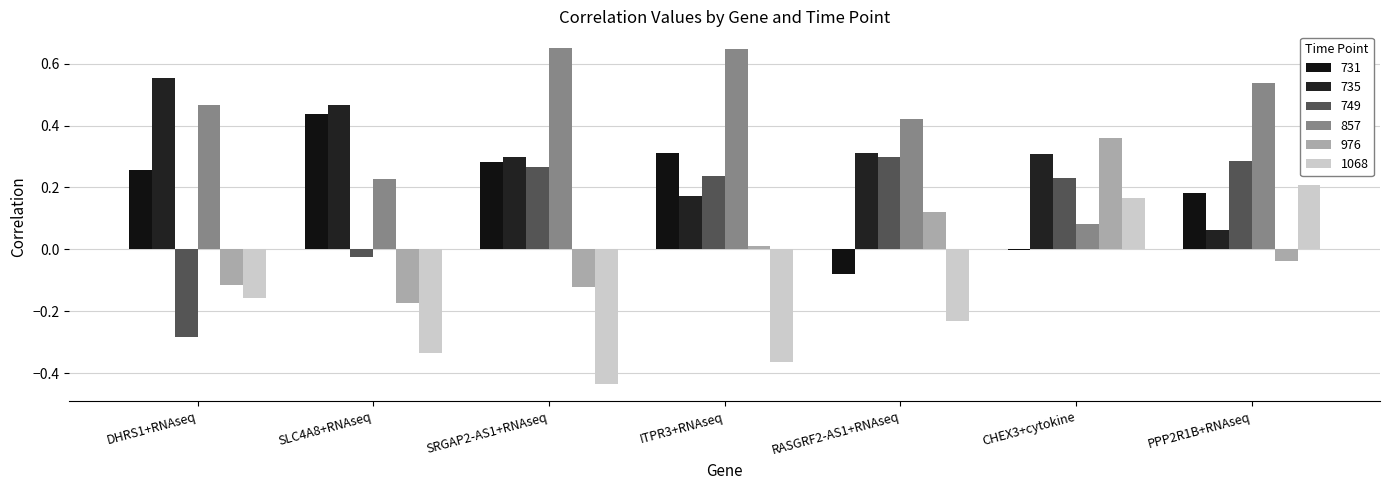

What is the difference between the highest and lowest values at RASGRF2-AS1+RNAseq?

0.7